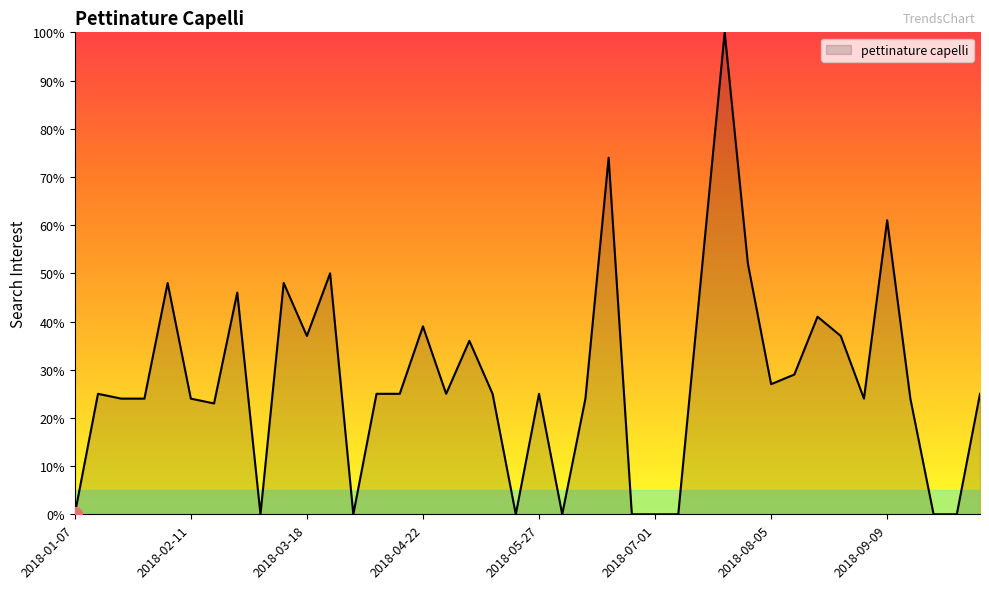

What is the difference between the maximum and minimum values?

100